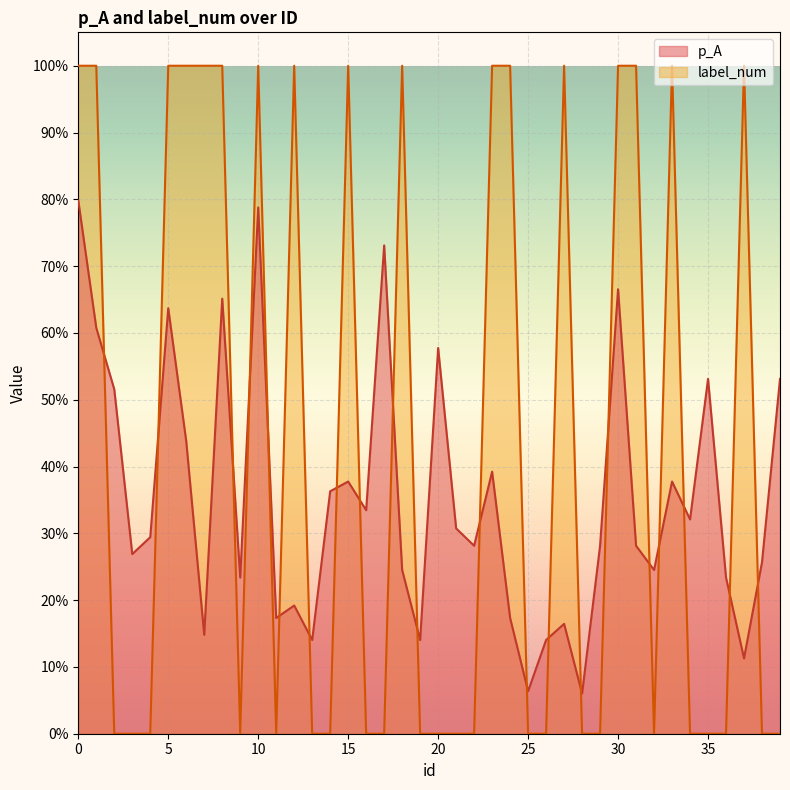

The p_A series shows 0.6 at 20. True or false?

True